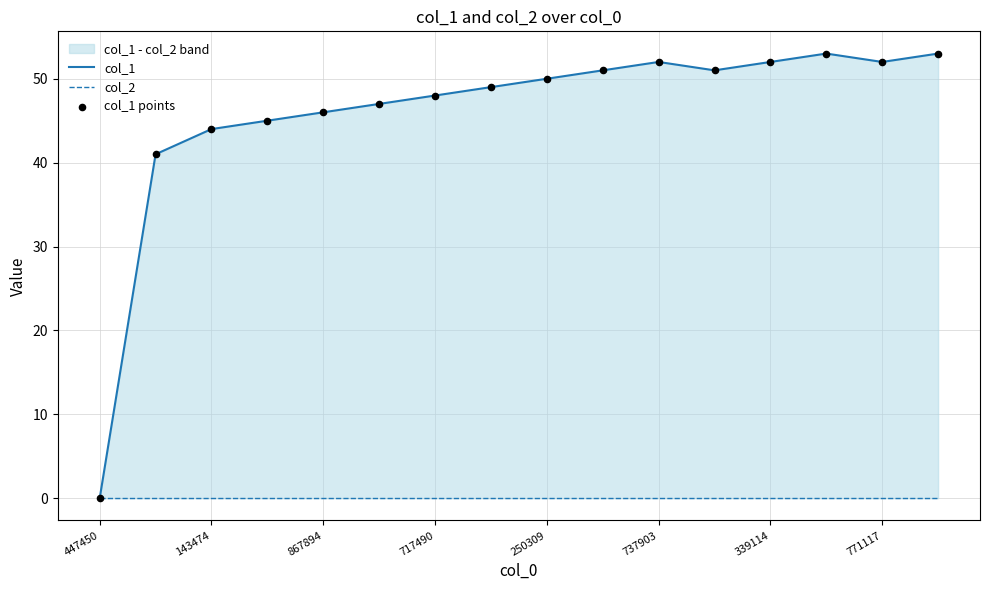

At how many categories does at least one series exceed 30?

15